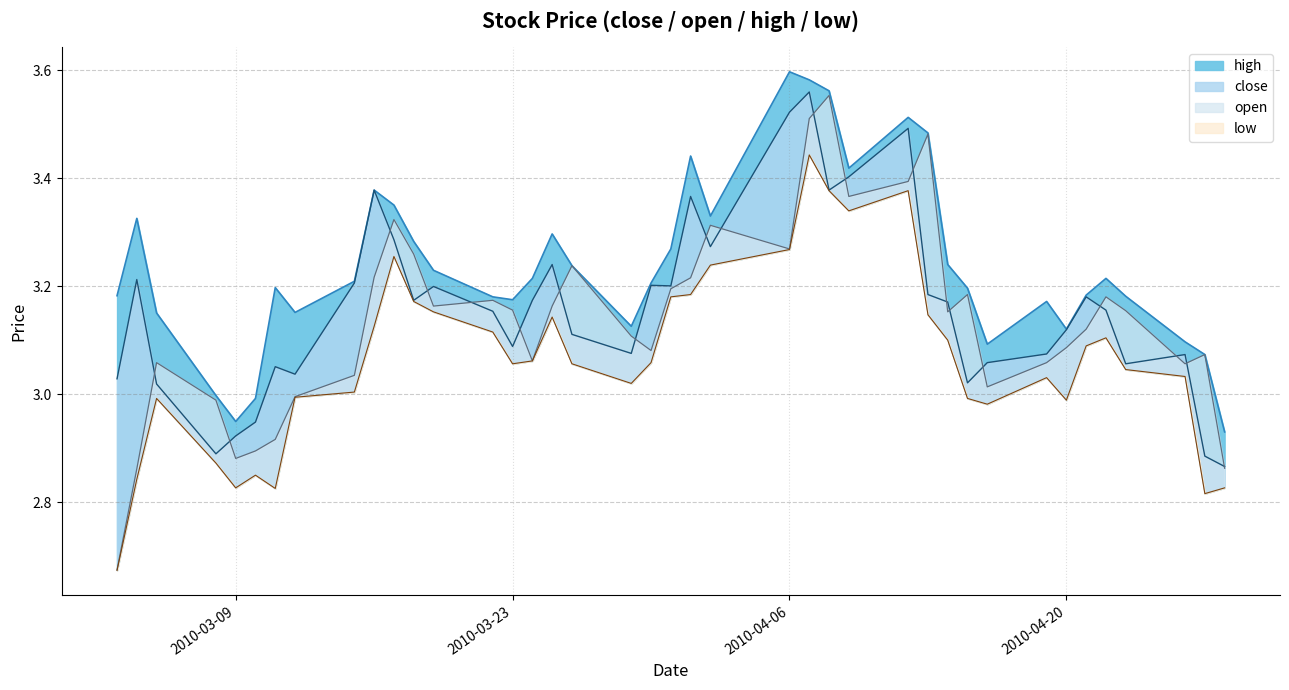

True or false: high and close cross at least once.

False